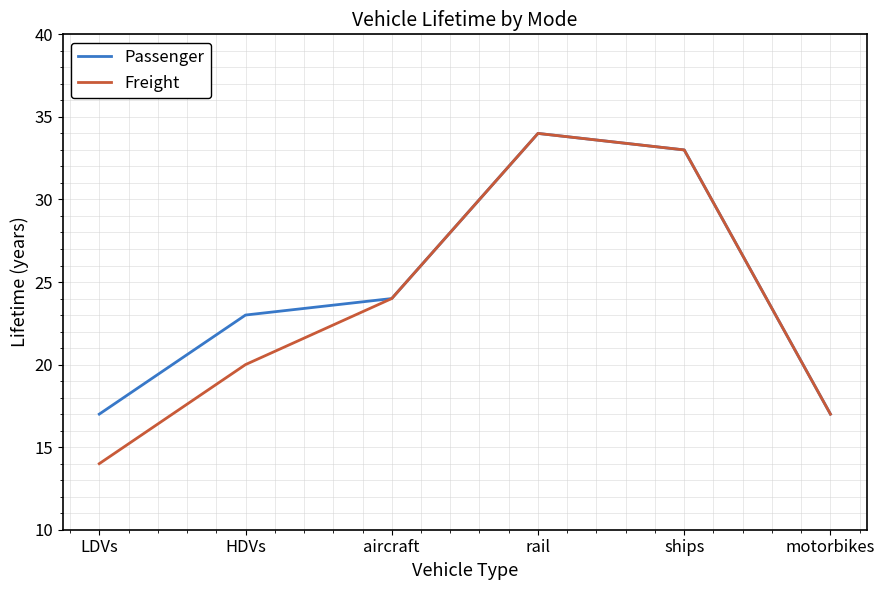

What position from the right is motorbikes?

1